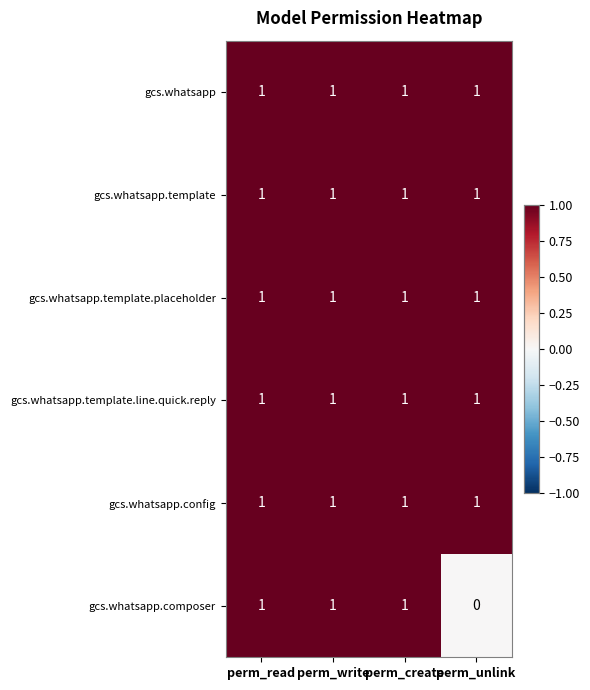

What is the sum of all gcs.whatsapp.template values?

4